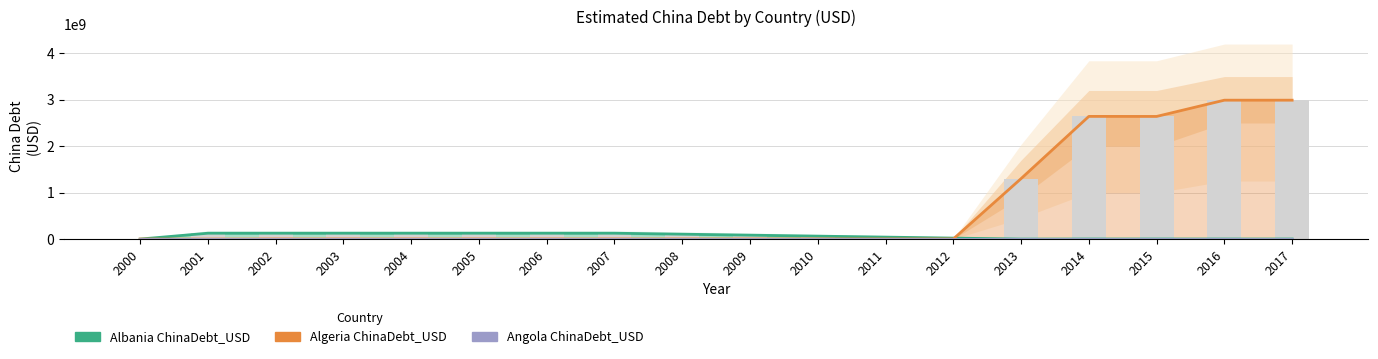

What is the difference between the maximum and second lowest values in the Albania ChinaDebt_USD series?

126000000.0